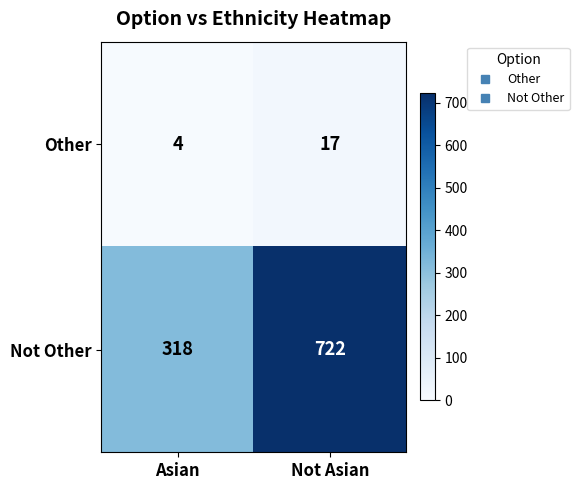

What is the total value across all series at Not Asian?

739